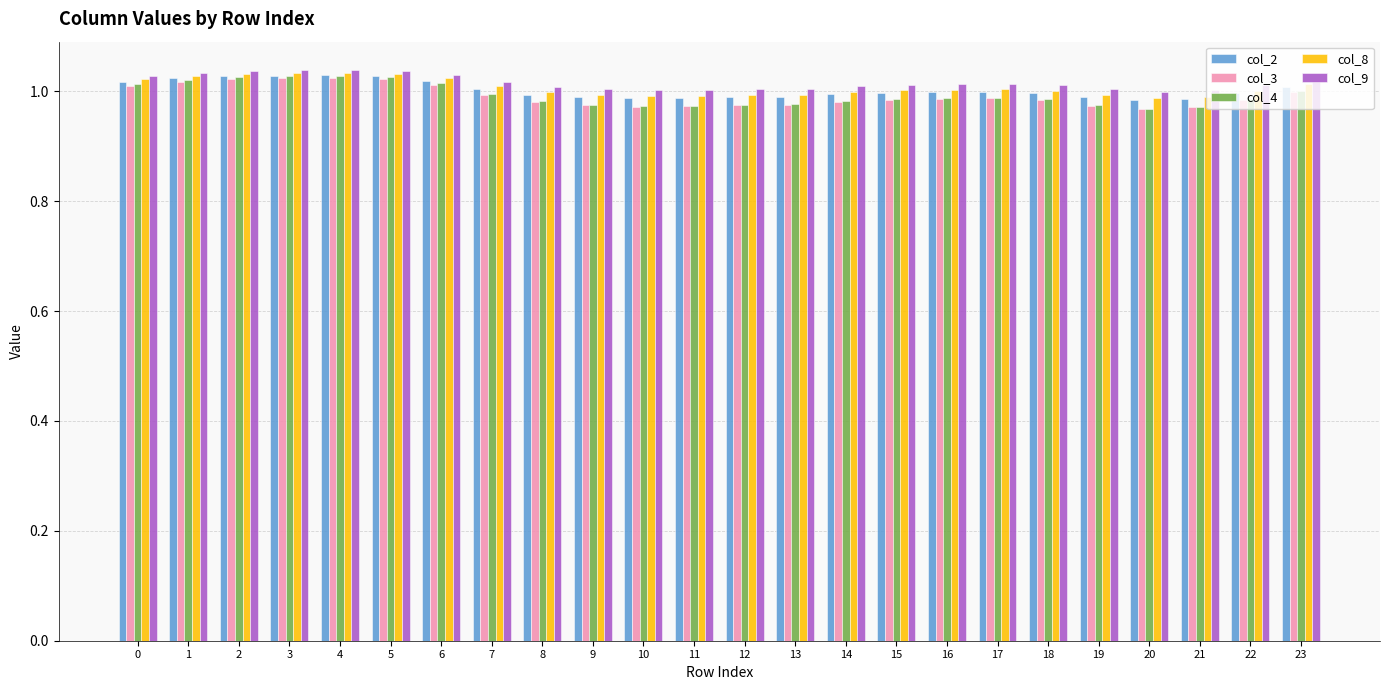

Is it true that col_8 equals 0.3 at 7?

False